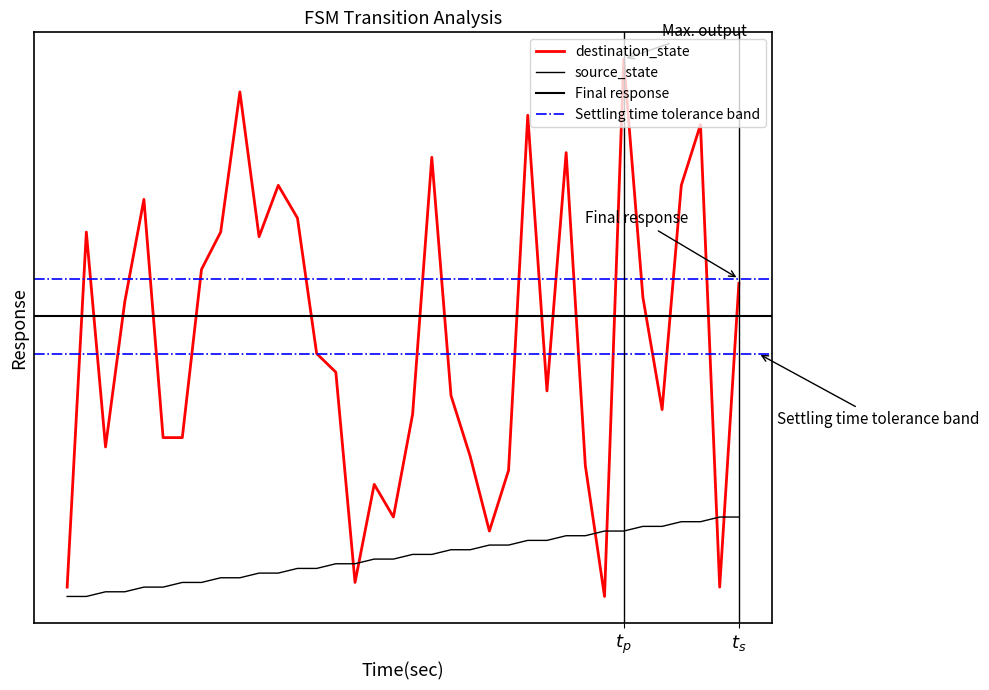

Reading left to right, extract all data points from this chart.

source_state: 0	0	1	1	2	2	3	3	4	4	5	5	6	6	7	7	8	8	9	9	10	10	11	11	12	12	13	13	14	14	15	15	16	16	17	17
destination_state: 2	78	32	63	85	34	34	70	78	108	77	88	81	52	48	3	24	17	39	94	43	30	14	27	103	44	95	28	0	115	64	40	88	101	2	67